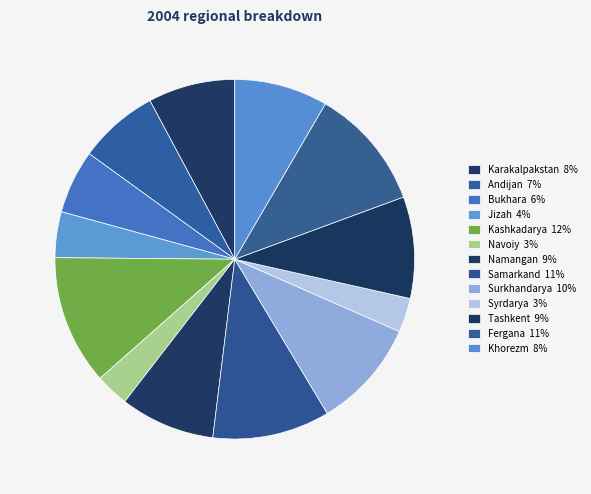

Between Jizah and Surkhandarya, which is larger?

Surkhandarya